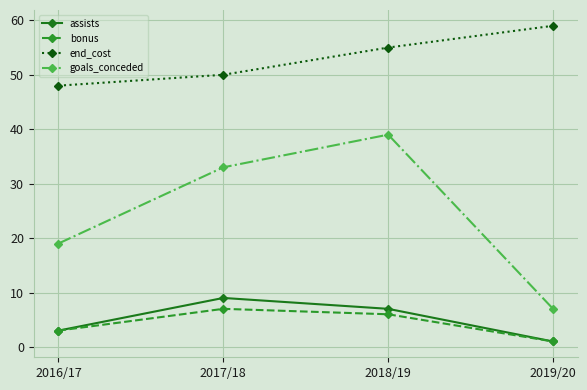

Rank the series at 2018/19 from lowest to highest value.

bonus, assists, goals_conceded, end_cost